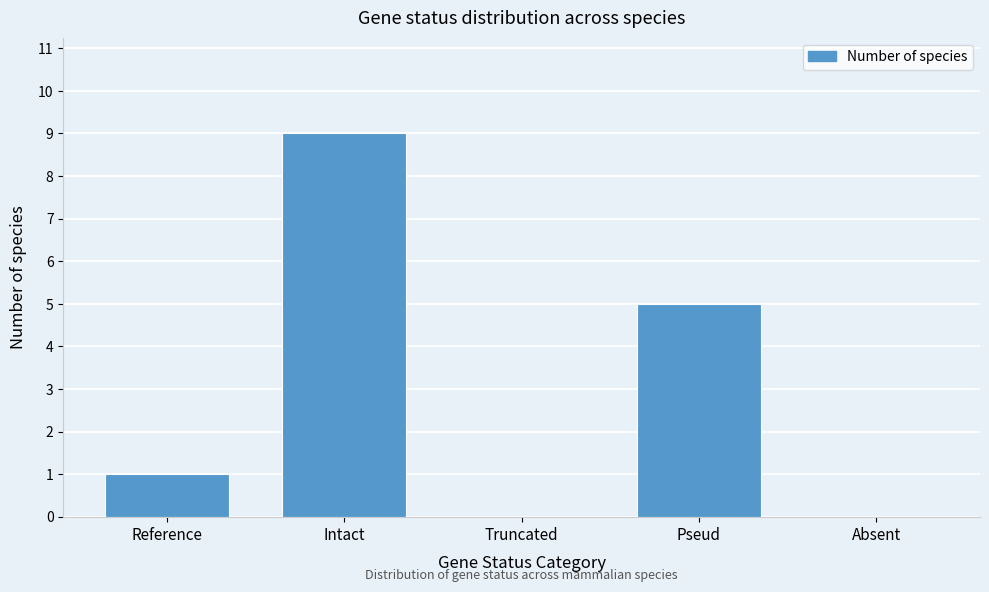

Reading left to right, what are all the values shown in this chart?

Reference=1	Intact=9	Truncated=0	Pseud=5	Absent=0